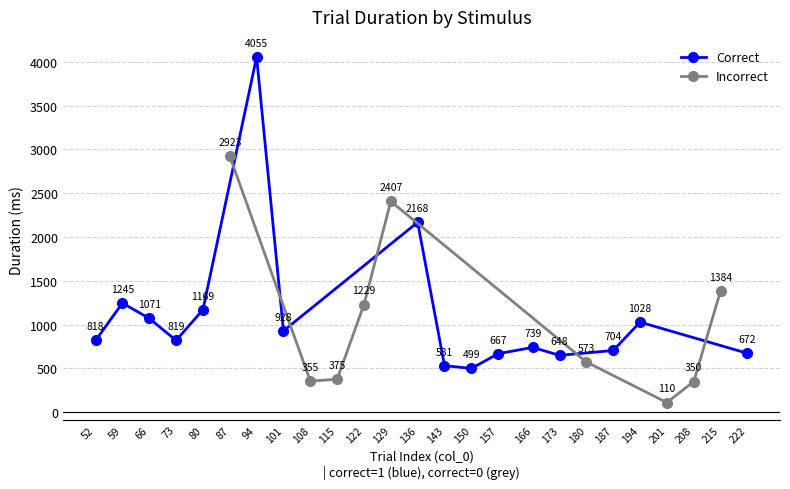

Is it true that duration equals 898.2 at 3_8_8_4?

False